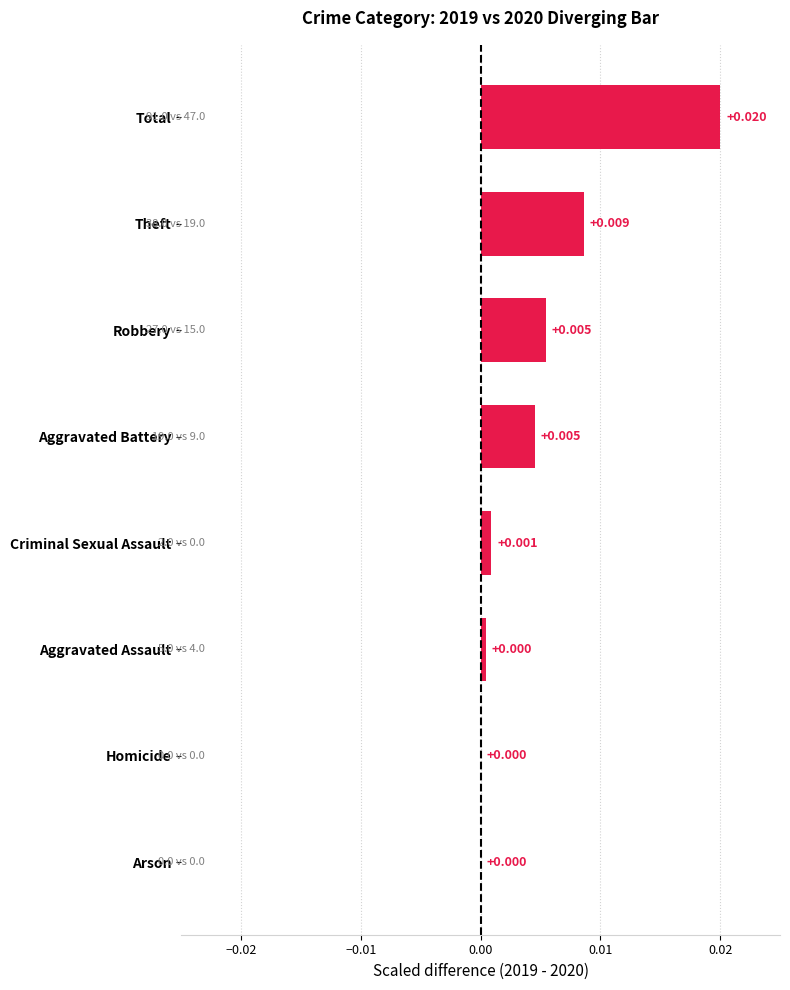

Which has a higher value, Total or Theft?

Total